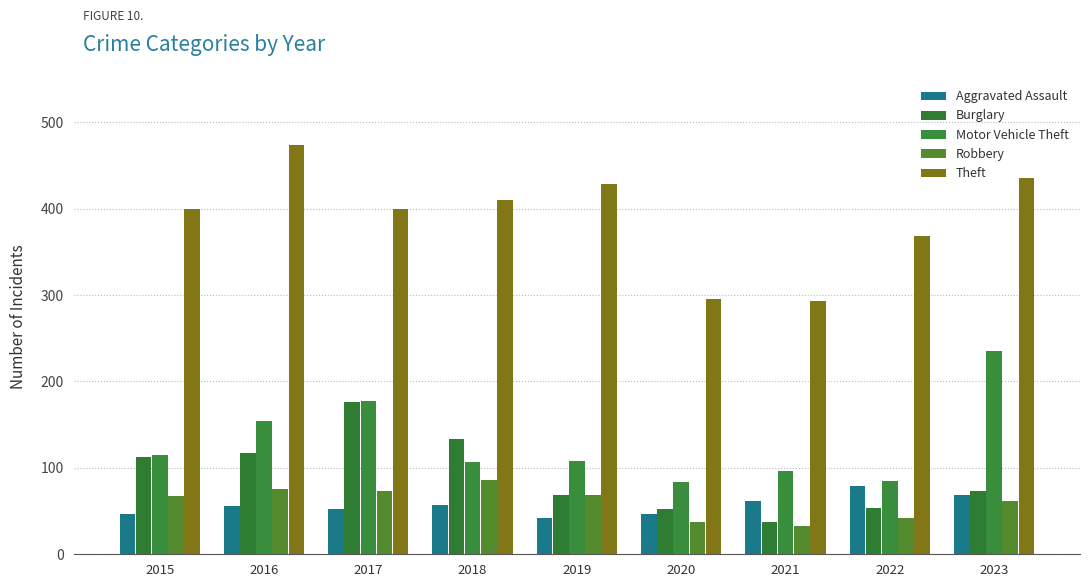

How many distinct data groups are displayed?

5